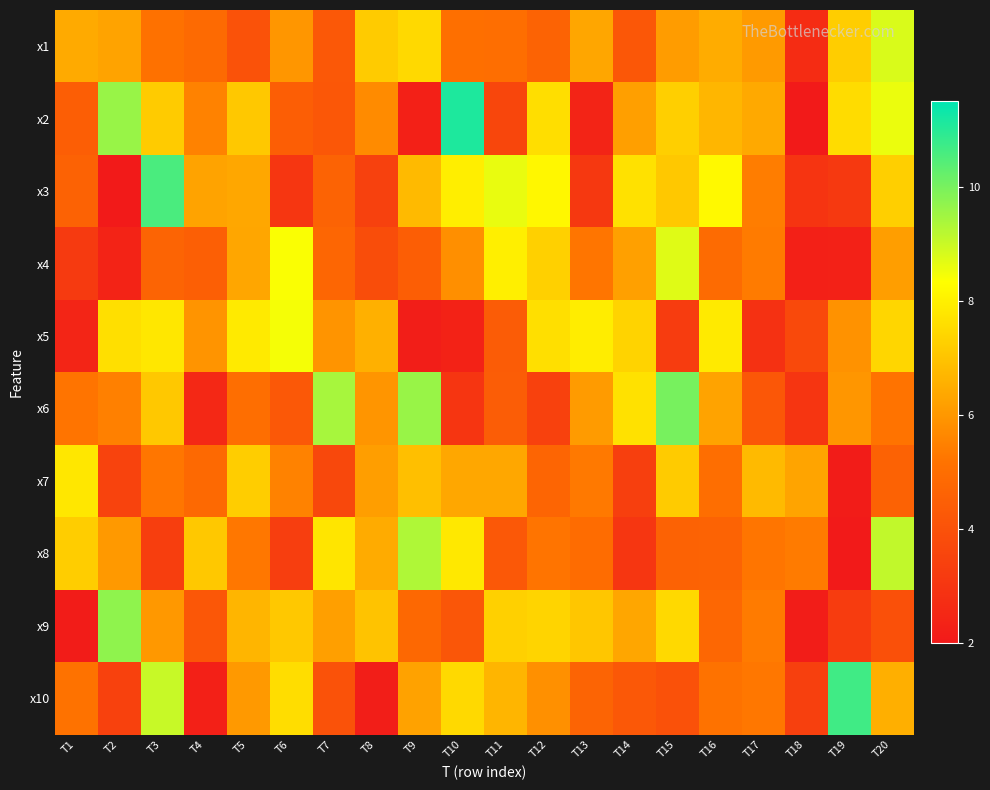

Between T13 and T8, which is larger?

T8